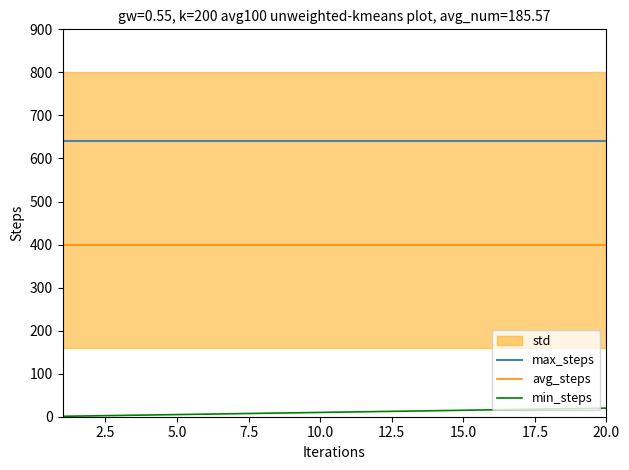

What is the minimum value shown in the chart?

1